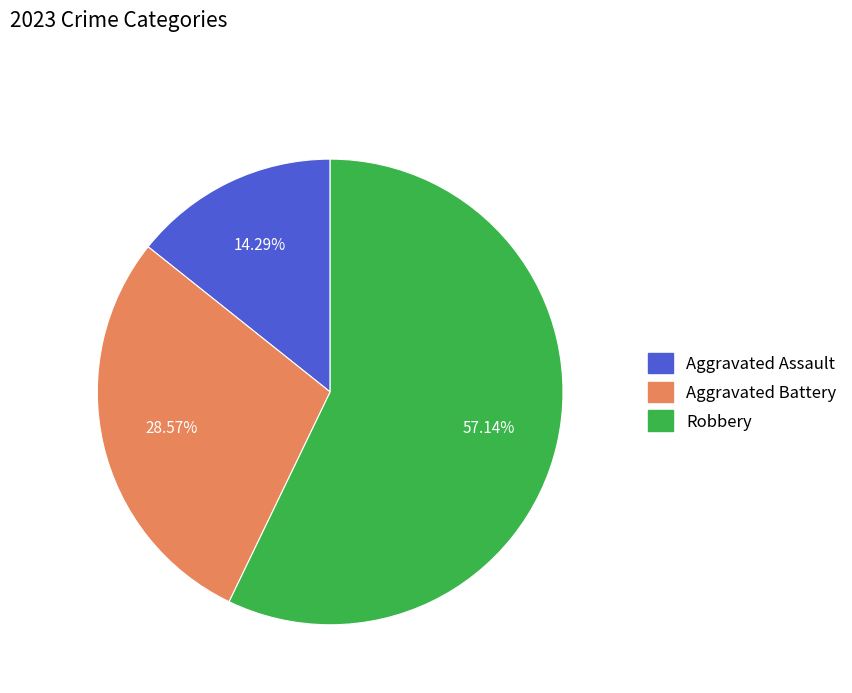

Count the number of slices in the pie.

3